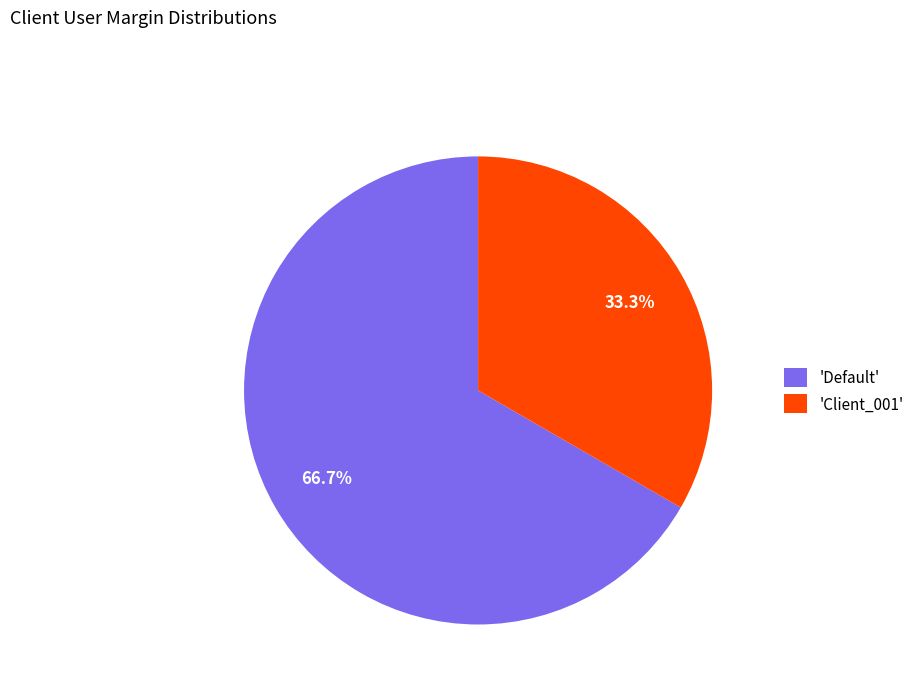

What is the majority slice?

'Default'